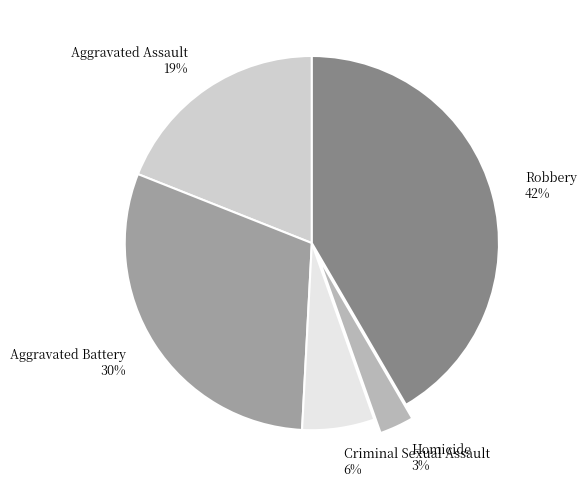

To the nearest percent, what is the difference between the largest and smallest slice percentages?

39%